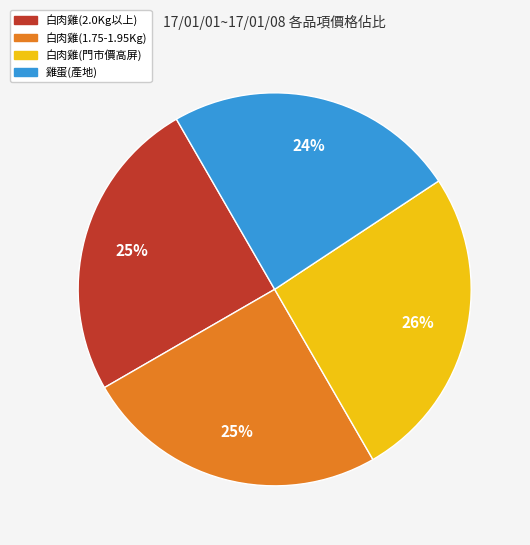

What percentage is the 雞蛋(產地) slice, to the nearest percent?

24%